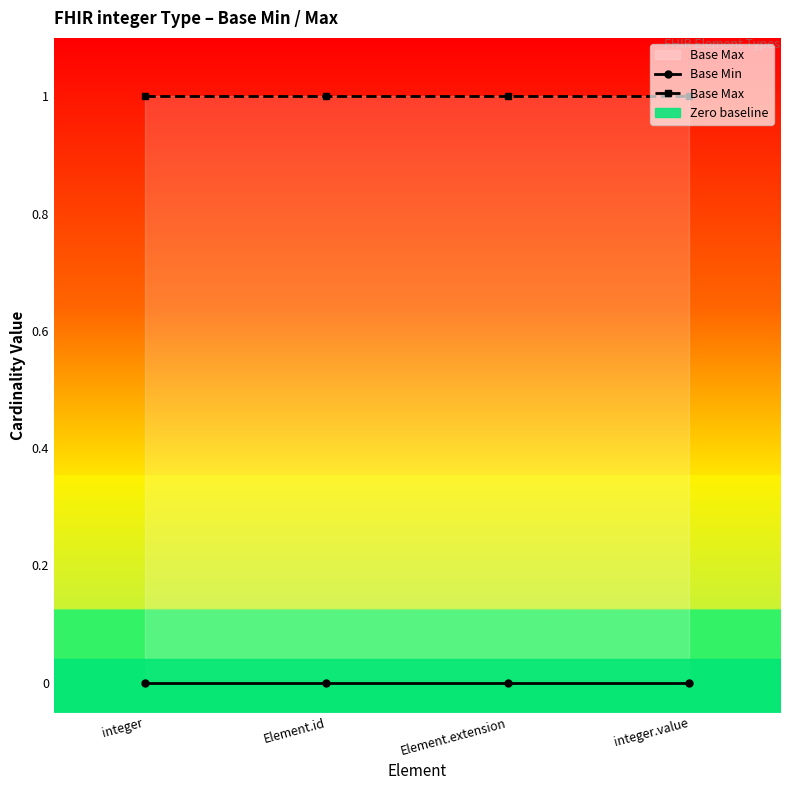

Between integer.value and Element.extension, which is larger?

integer.value